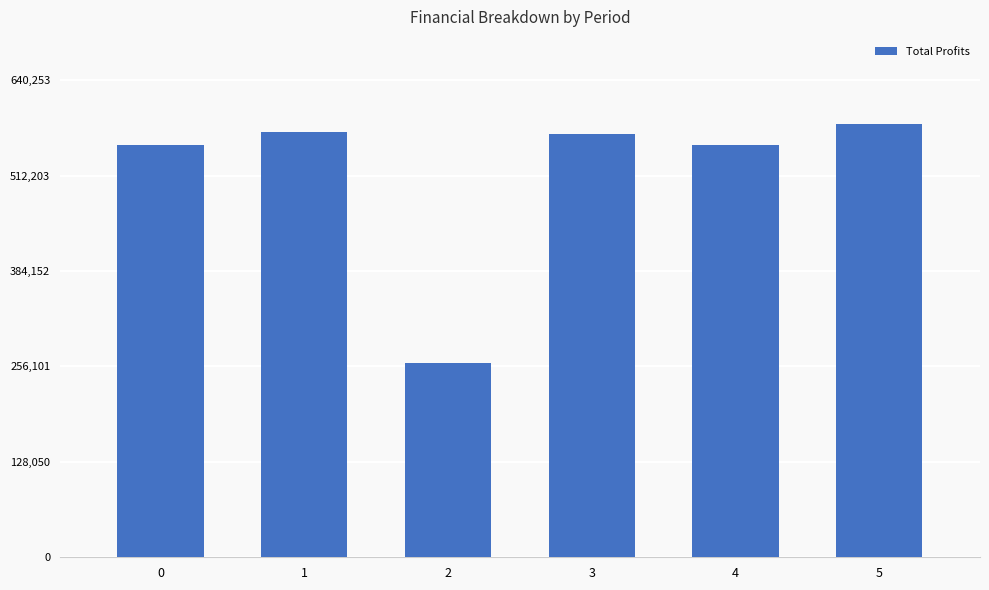

What is the value of the 1st bar from the left?

552955.1